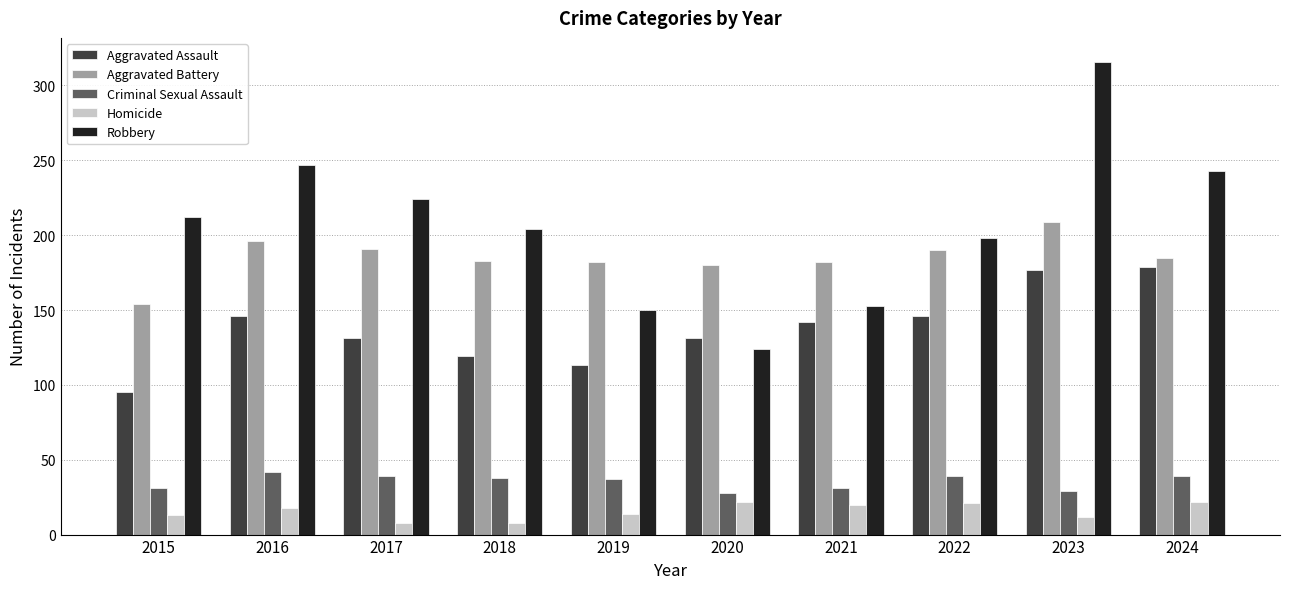

What is the sum of the Homicide values at 2016 and 2019?

32